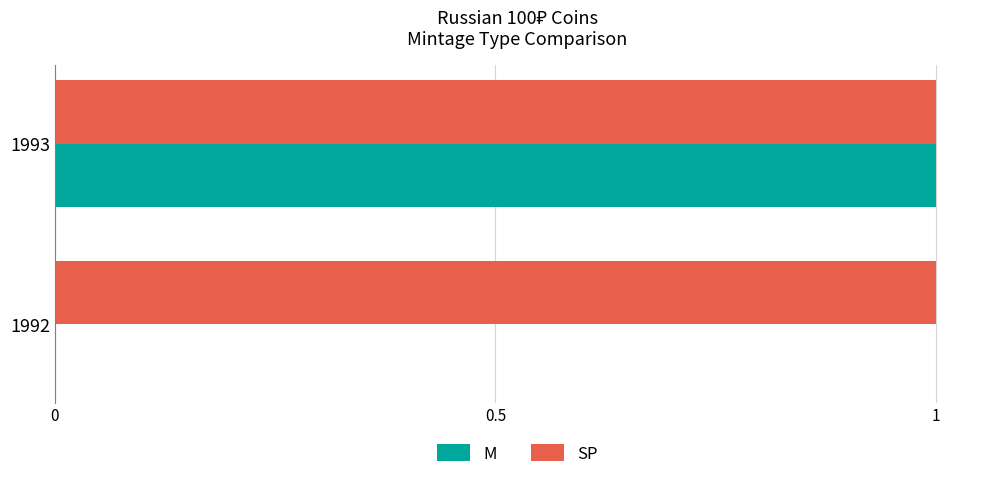

The M series shows 1 at 1992. True or false?

False